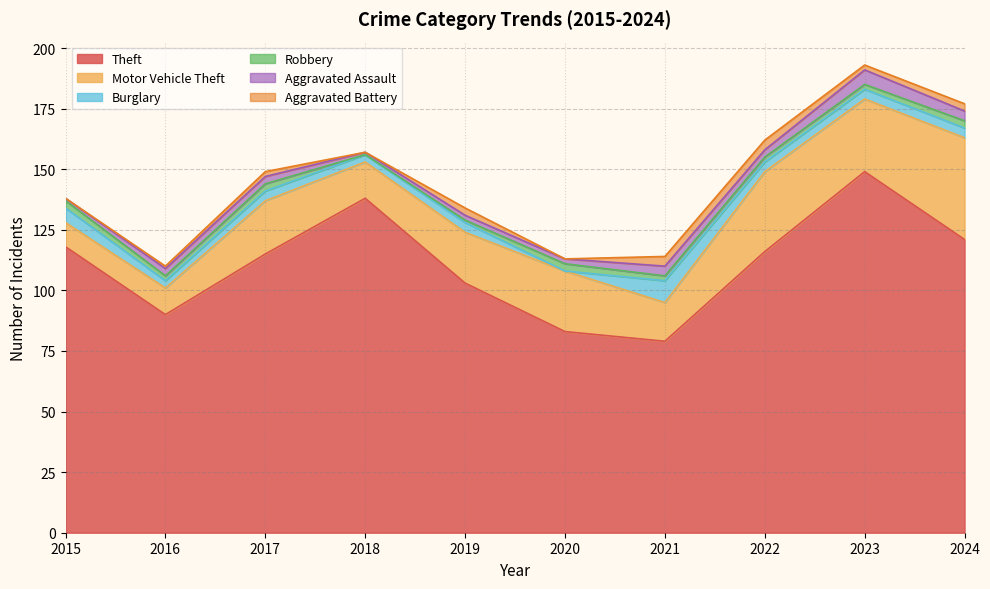

List the labels in order of Burglary value, smallest first.

2020, 2016, 2018, 2017, 2019, 2022, 2023, 2024, 2015, 2021